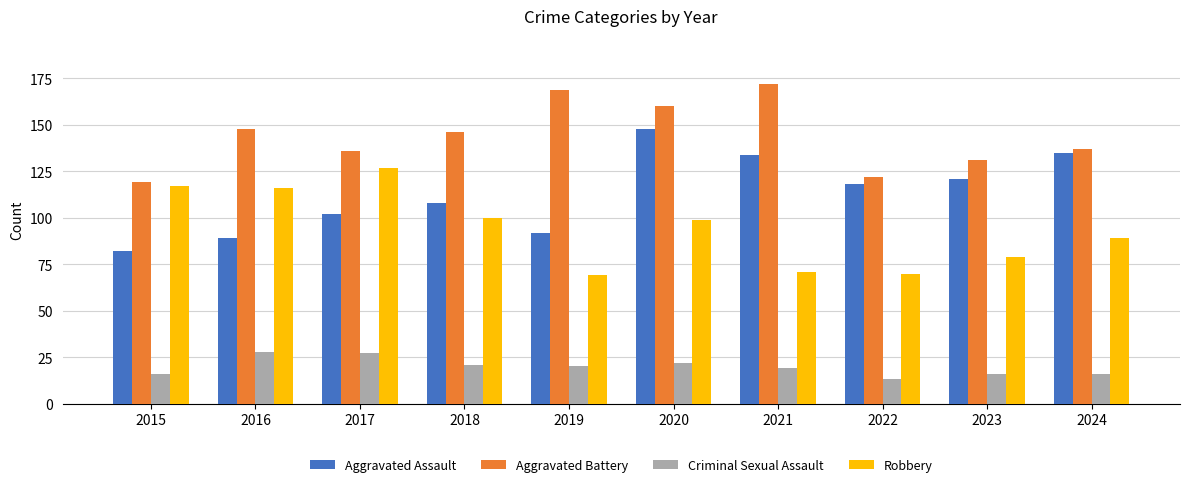

Is it true that Criminal Sexual Assault equals 27 at 2017?

True